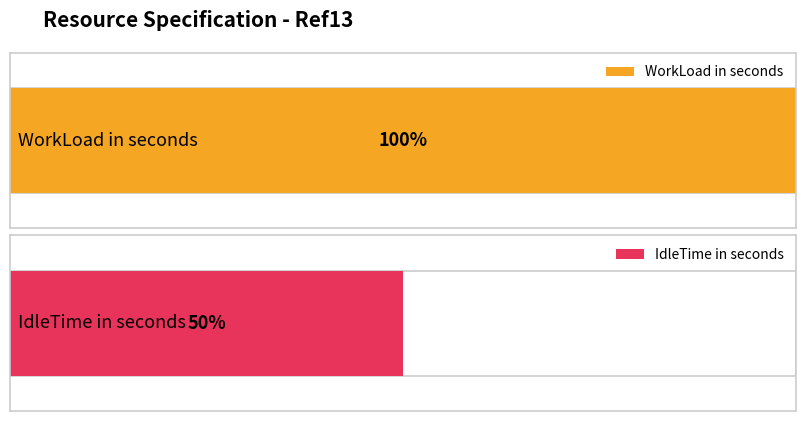

What is the greatest value displayed?

100